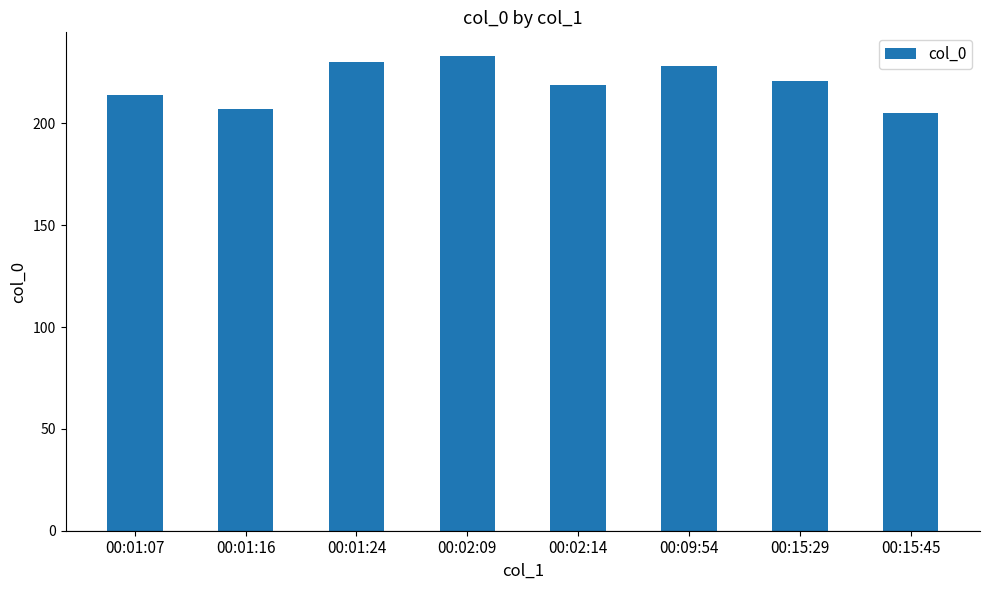

Rank the categories by value from lowest to highest.

00:15:45, 00:01:16, 00:01:07, 00:02:14, 00:15:29, 00:09:54, 00:01:24, 00:02:09